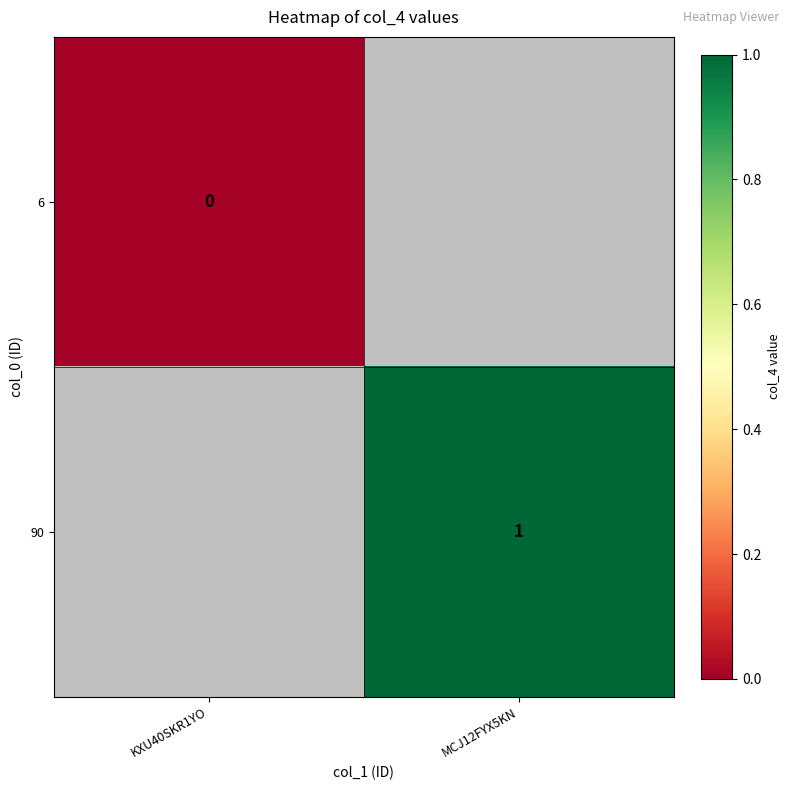

Which category has the lowest value across all series?

KXU40SKR1YO